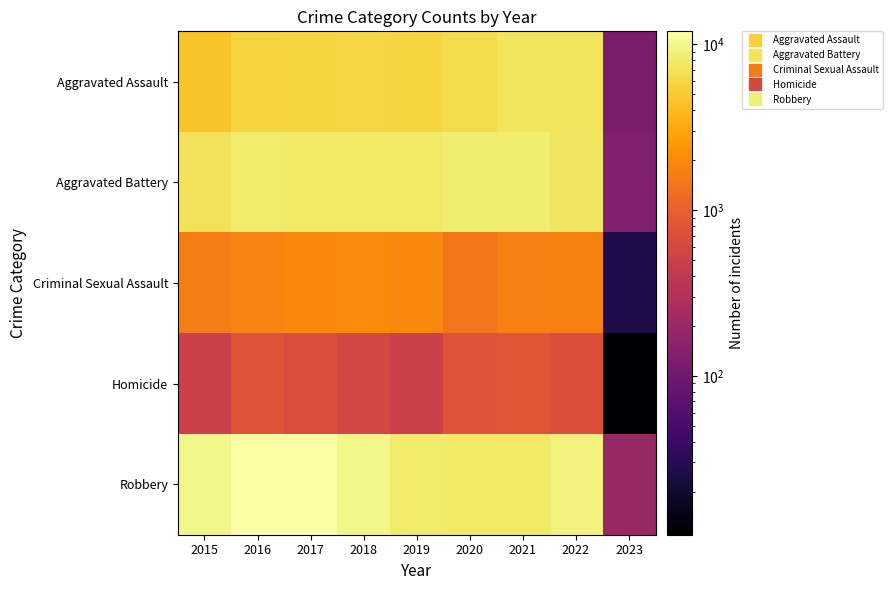

What is the total value across all series at 2016?

28359